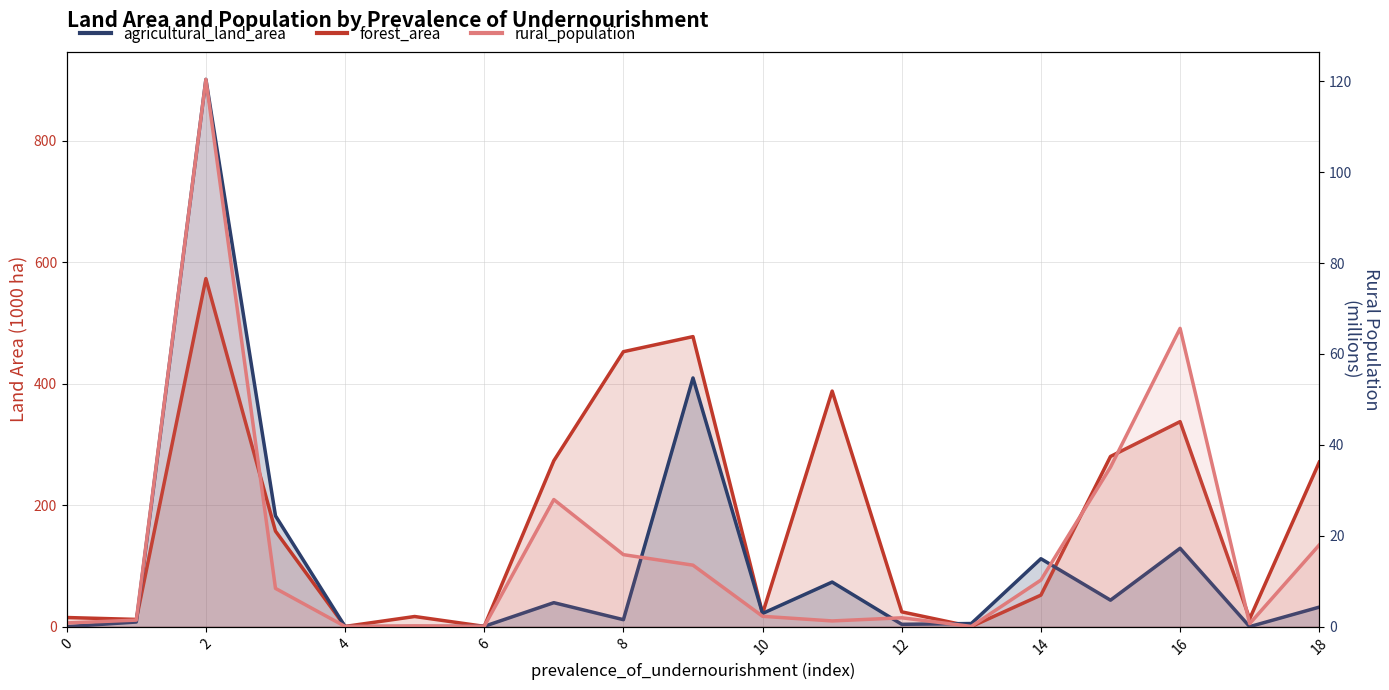

What is the value of the agricultural_land_area point at the 3rd from the left?

573.2